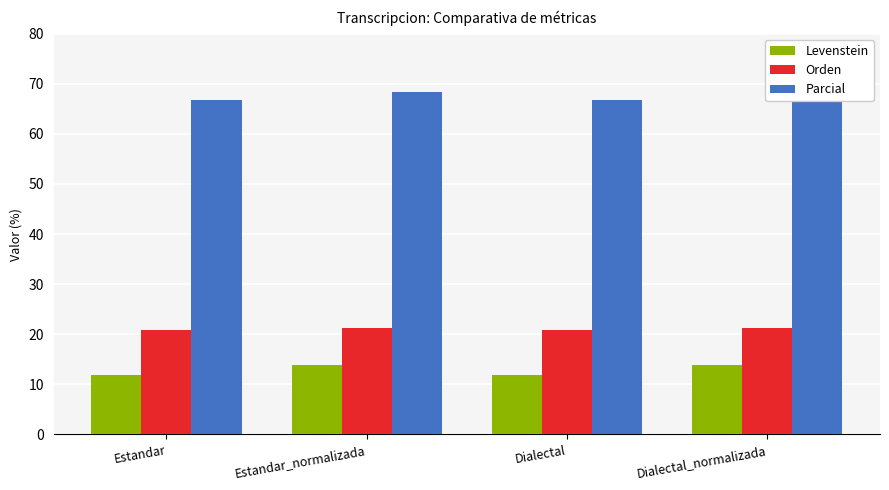

What is the sum of the Orden values at Estandar_normalizada and Dialectal_normalizada?

42.4